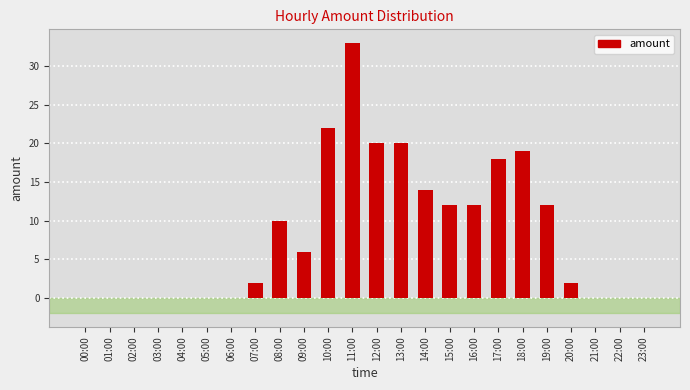

Where does the data first go above 6?

08:00